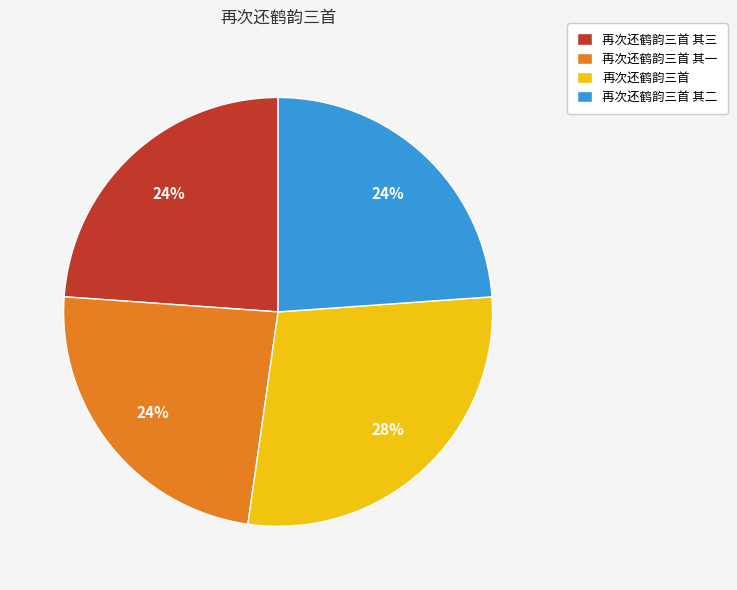

What is the ratio of the value at 再次还鹤韵三首 其一 to the value at 再次还鹤韵三首 其三?

1.0